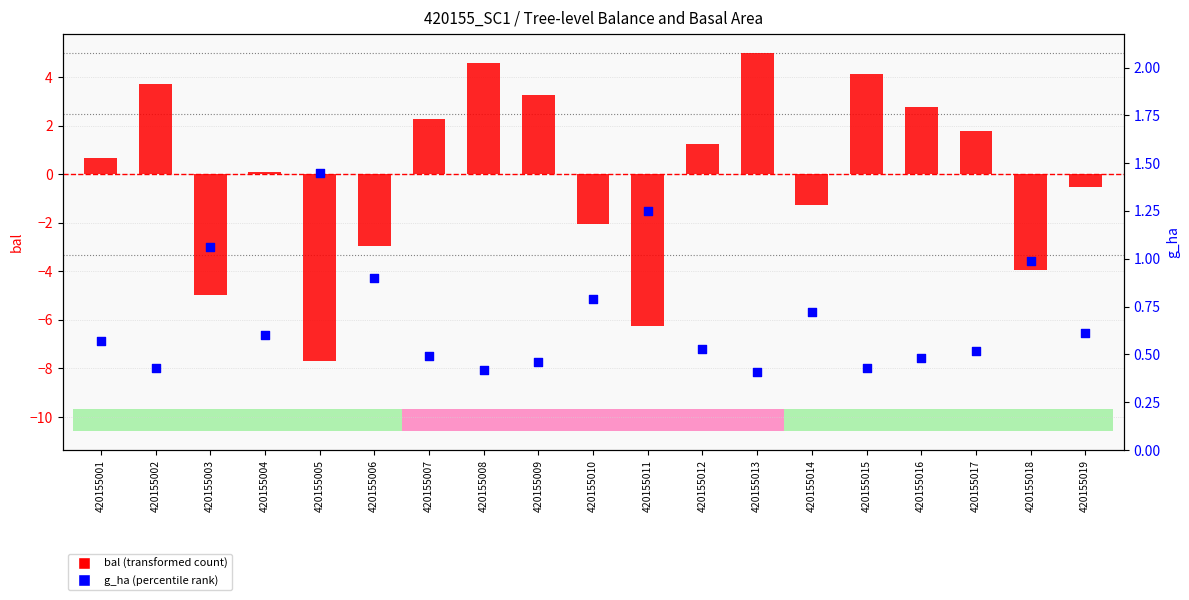

Which series reaches the maximum Y coordinate?

bal (transformed count)